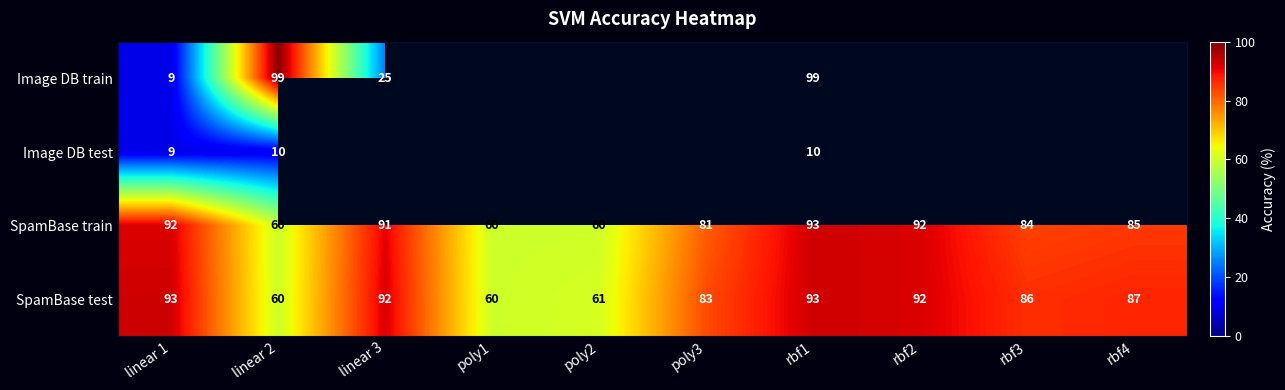

At which label is SpamBase test closest to 76?

poly3